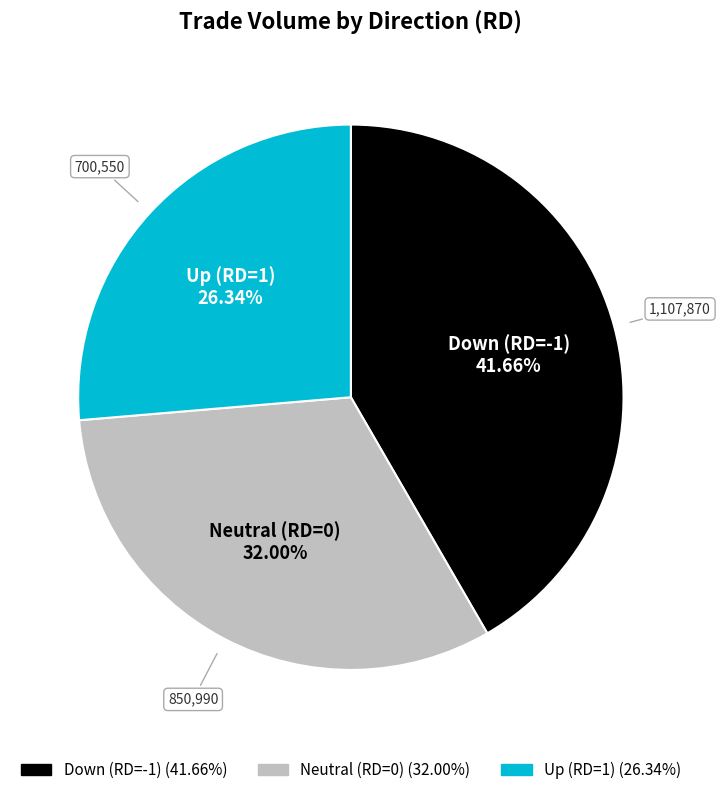

Does any single category account for the majority?

No